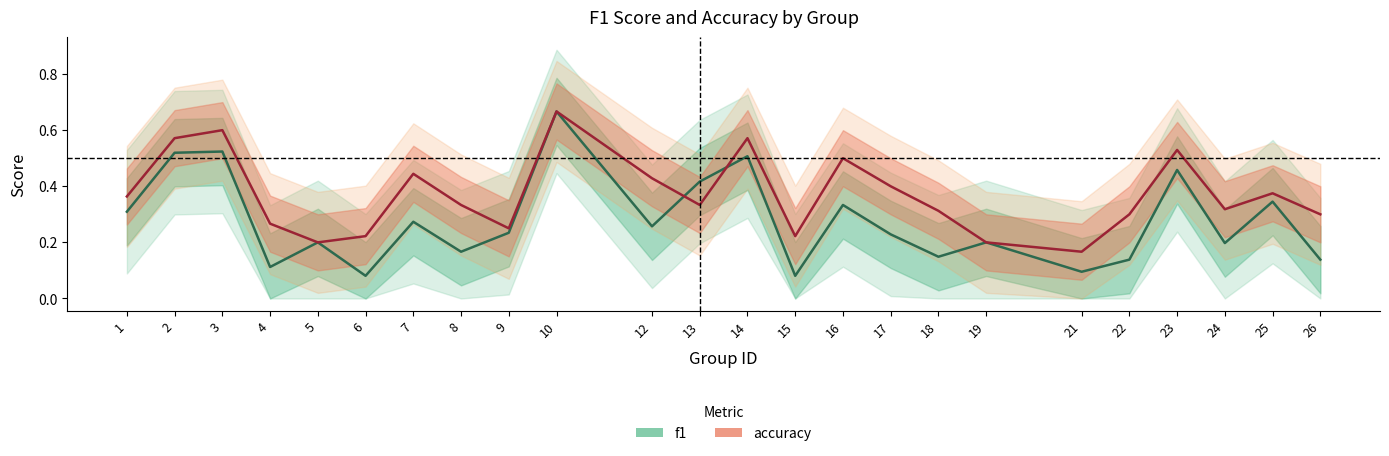

What is the difference between the maximum and minimum values in the f1 series?

0.6